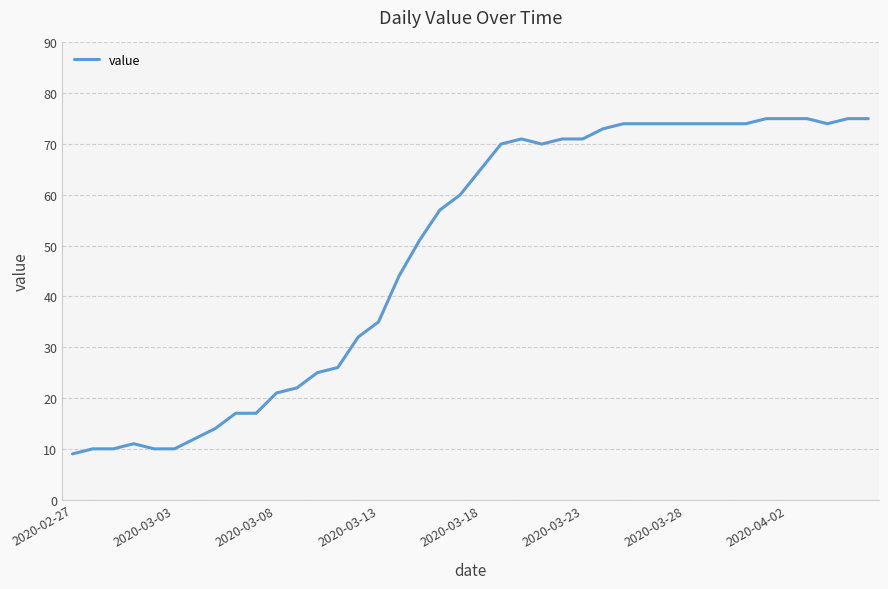

What is the difference between the maximum and minimum values?

66